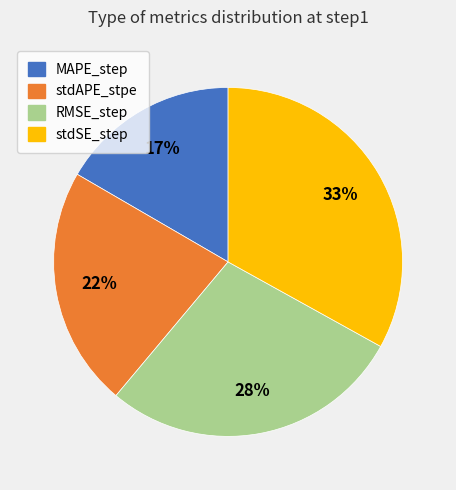

What percentage is the RMSE_step slice, to the nearest percent?

28%